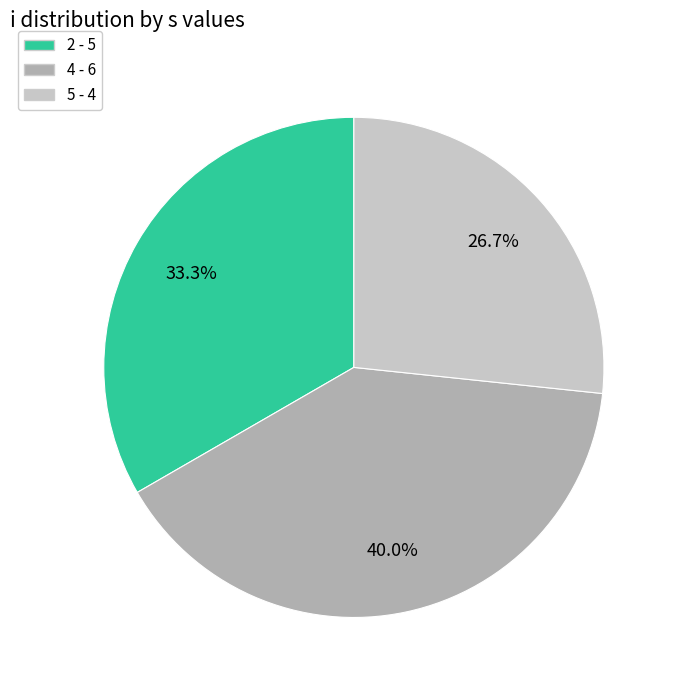

The 2 slice represents 44% of the pie. True or false?

False